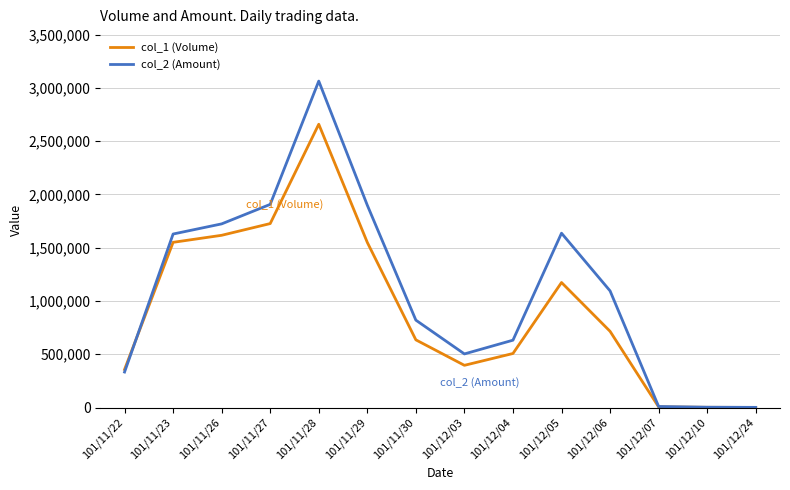

What is the difference between the col_1 (Volume) values at 101/11/26 and 101/12/04?

1109000